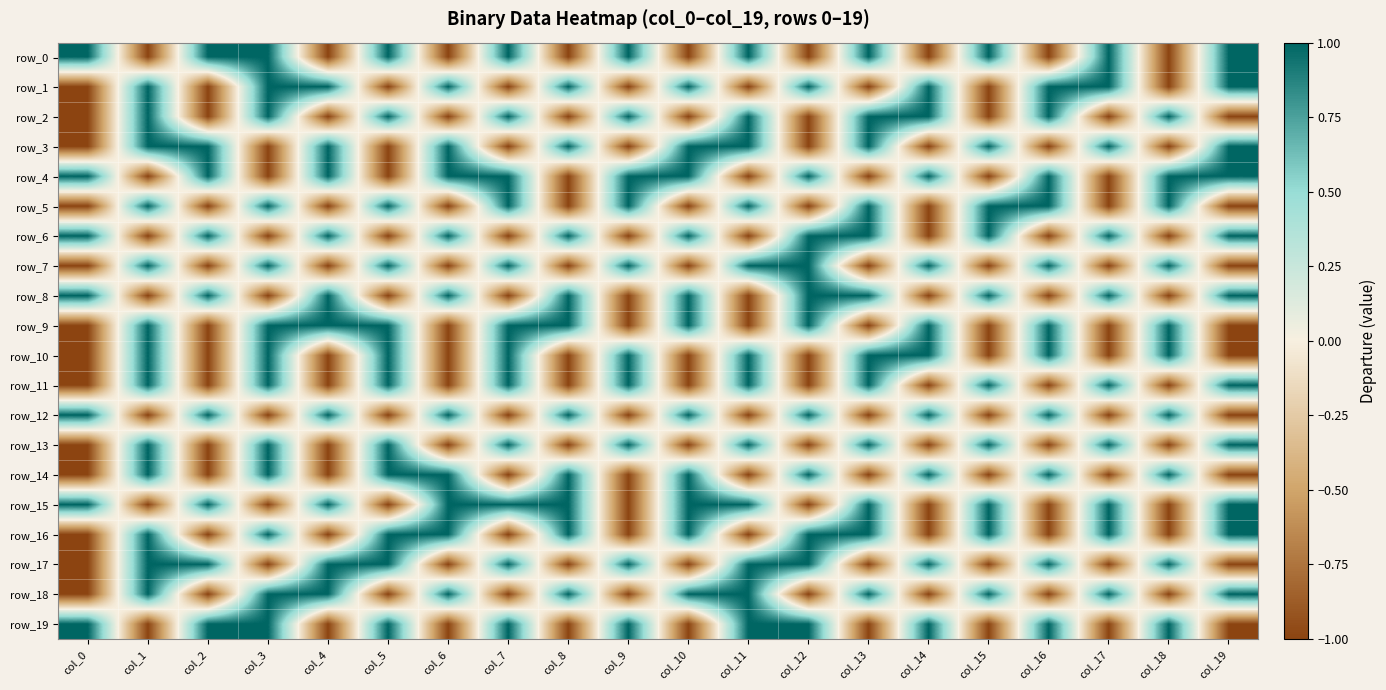

Between col_1 and col_5, which series saw the biggest shift?

row_0